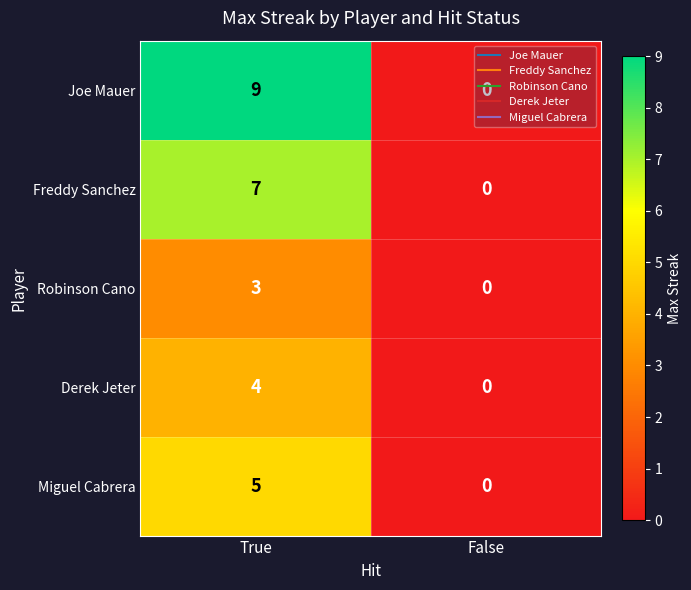

At which category is the sum across all series the highest?

True